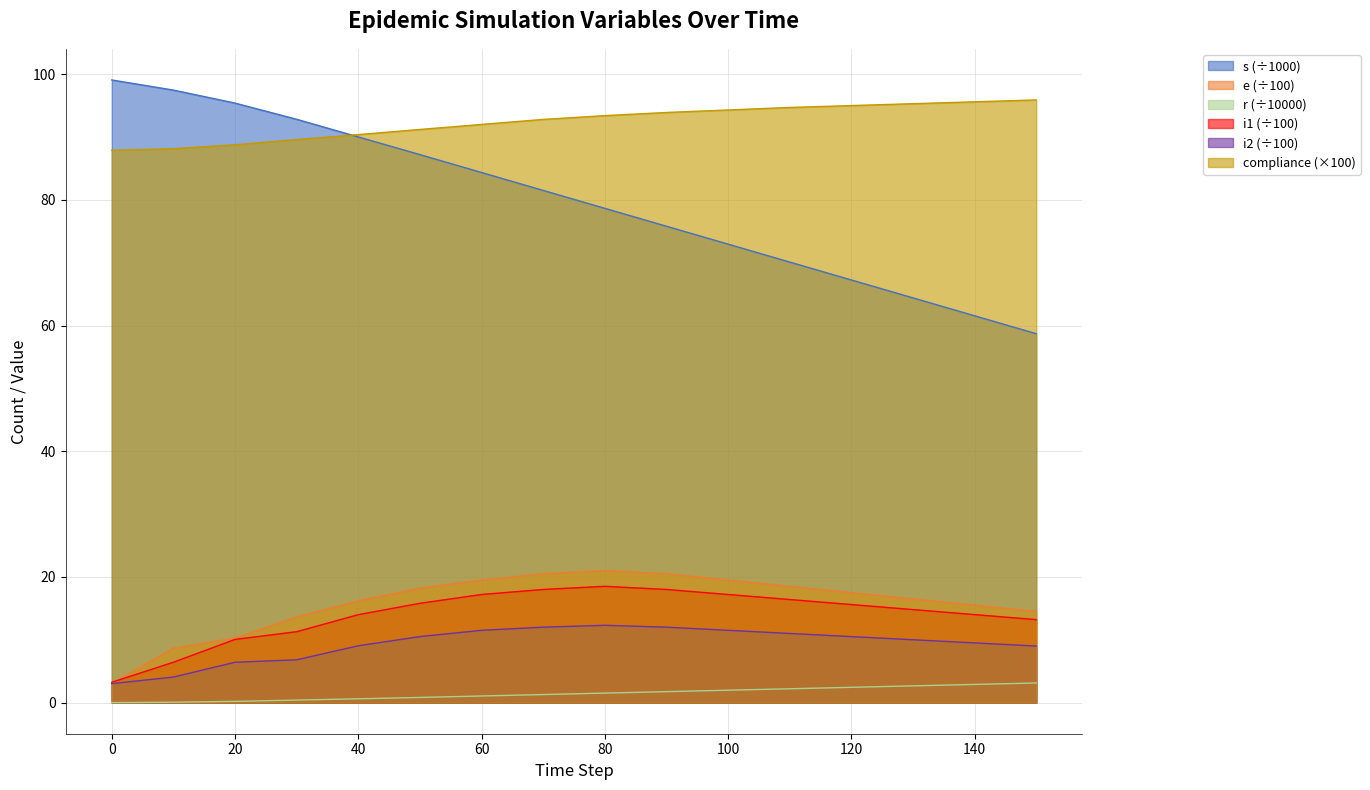

What are all the series names shown in the legend?

s (÷1000), e (÷100), r (÷10000), i1 (÷100), i2 (÷100), compliance (×100)